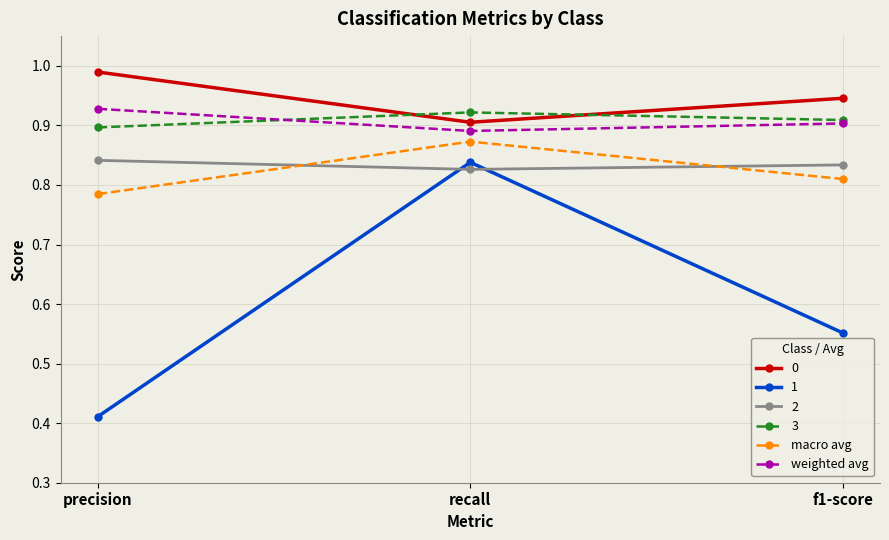

Which label corresponds to the smallest value in the chart?

precision